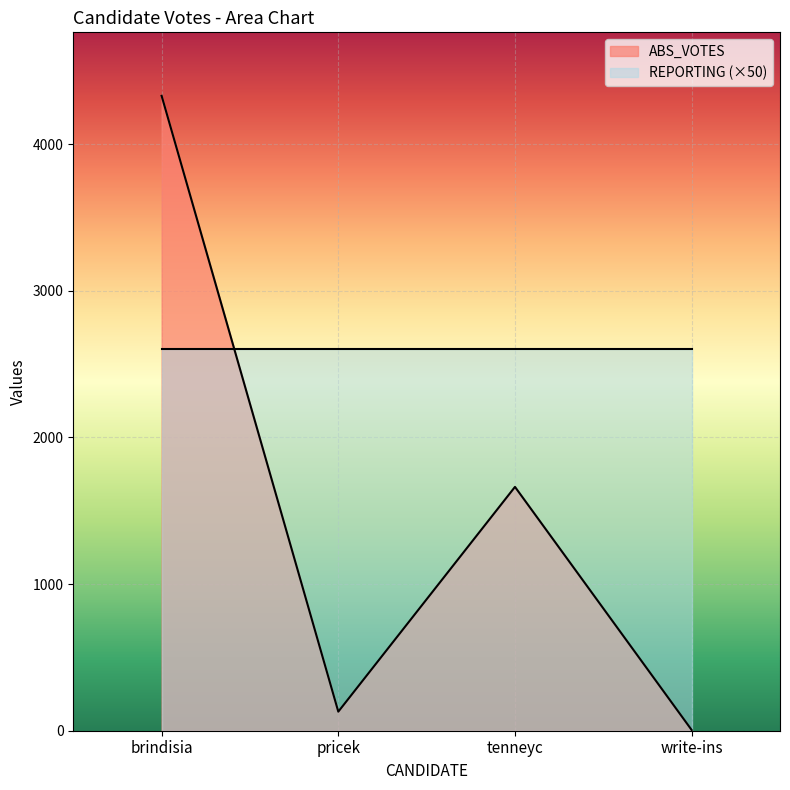

What is the difference between the maximum and minimum values?

4325